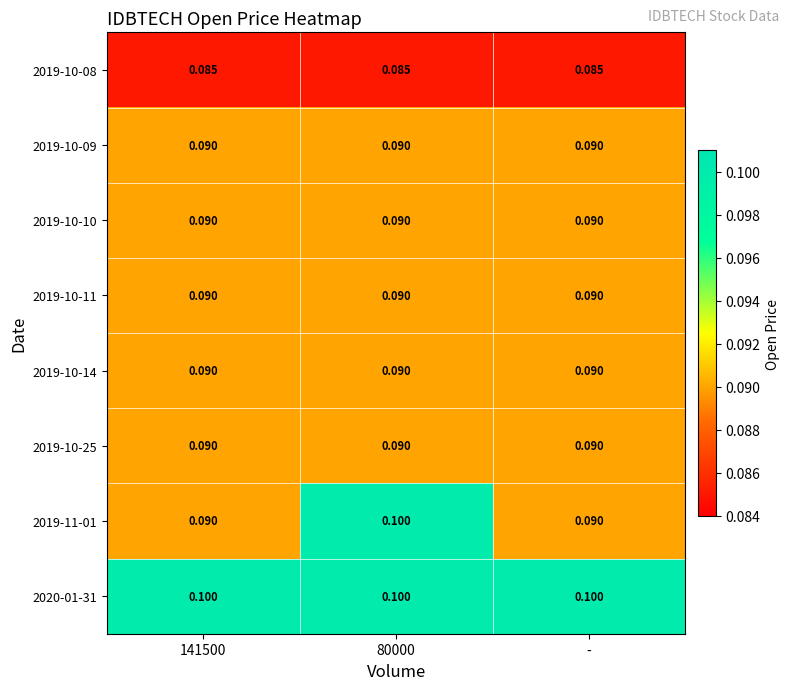

Is the value of 2019-10-14 at - greater than the value of 2020-01-31 at -?

No